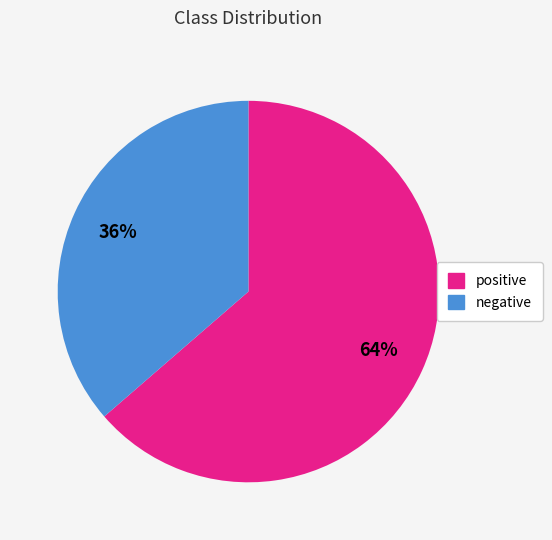

What is the largest slice in the pie chart?

positive